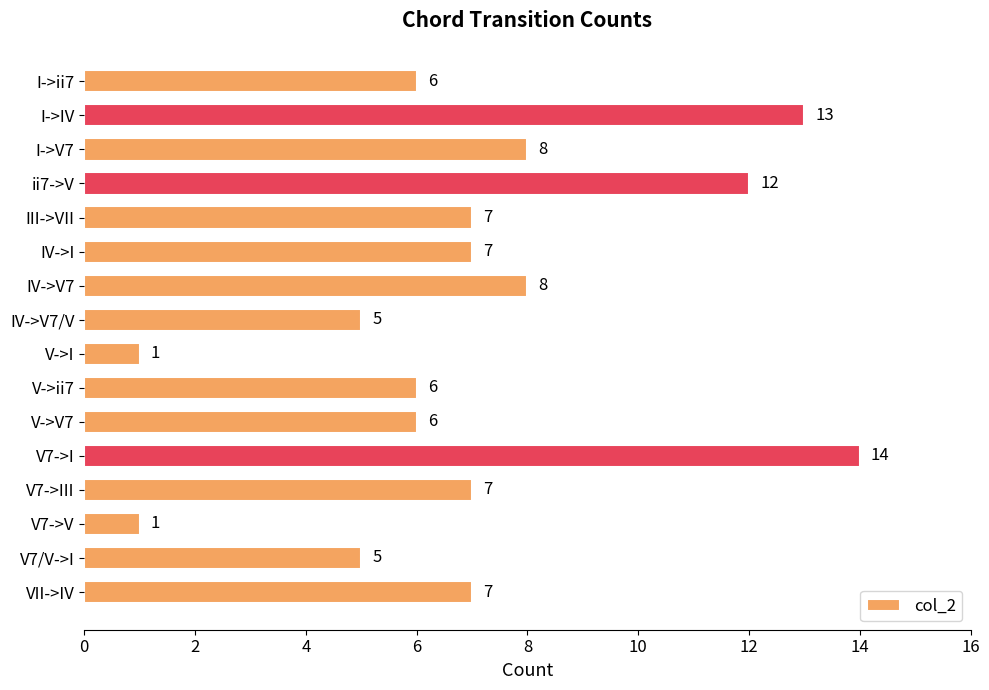

Is it true that the value at IV->I is 4?

False